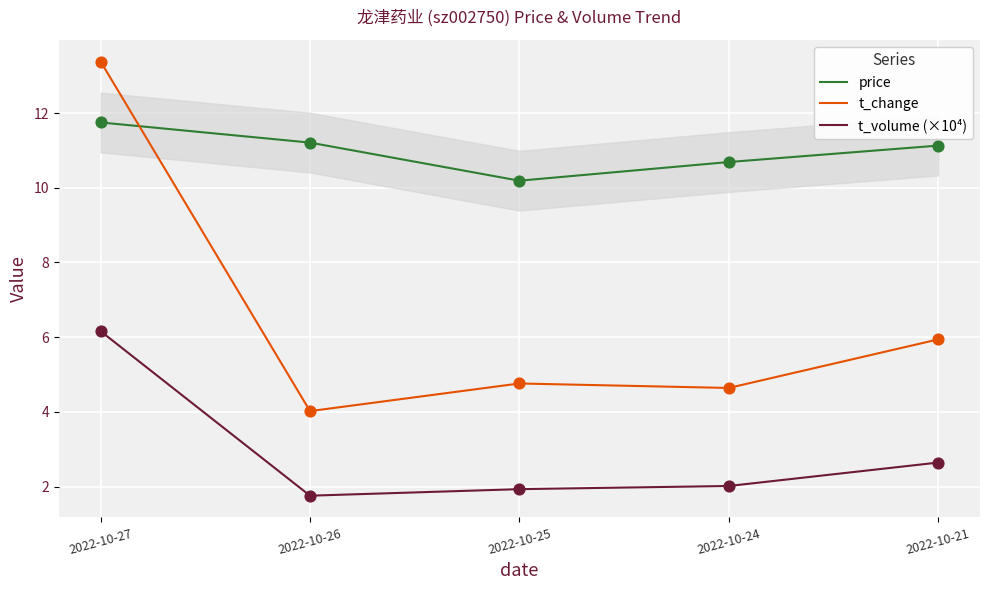

Which series reaches the minimum Y coordinate?

t_volume (×10⁴)